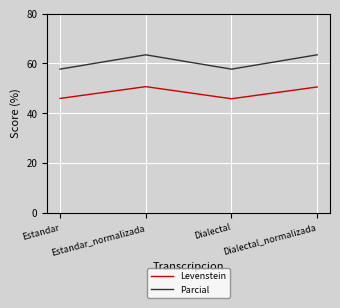

Rank the series by their maximum value, from lowest to highest.

Levenstein, Parcial